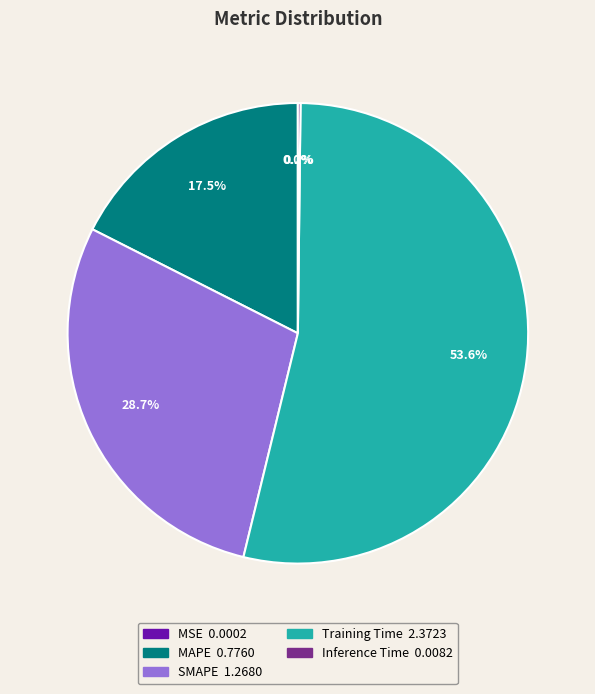

Combined, do MAPE and Training Time account for over 50%?

Yes